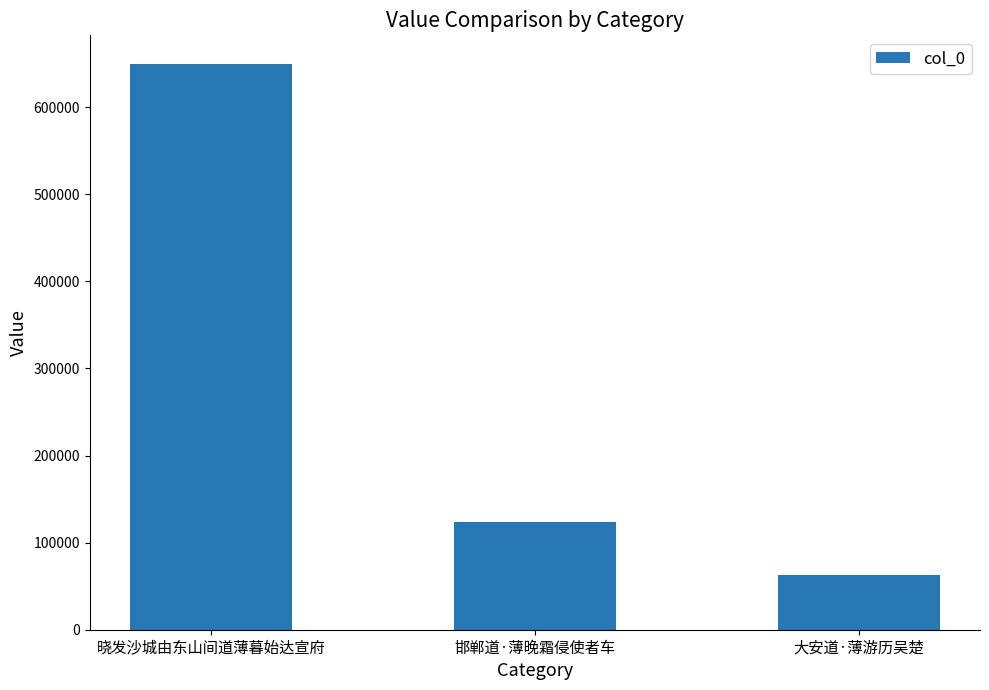

What is the change in value from 邯郸道·薄晚霜侵使者车 to 大安道·薄游历吴楚?

-61265